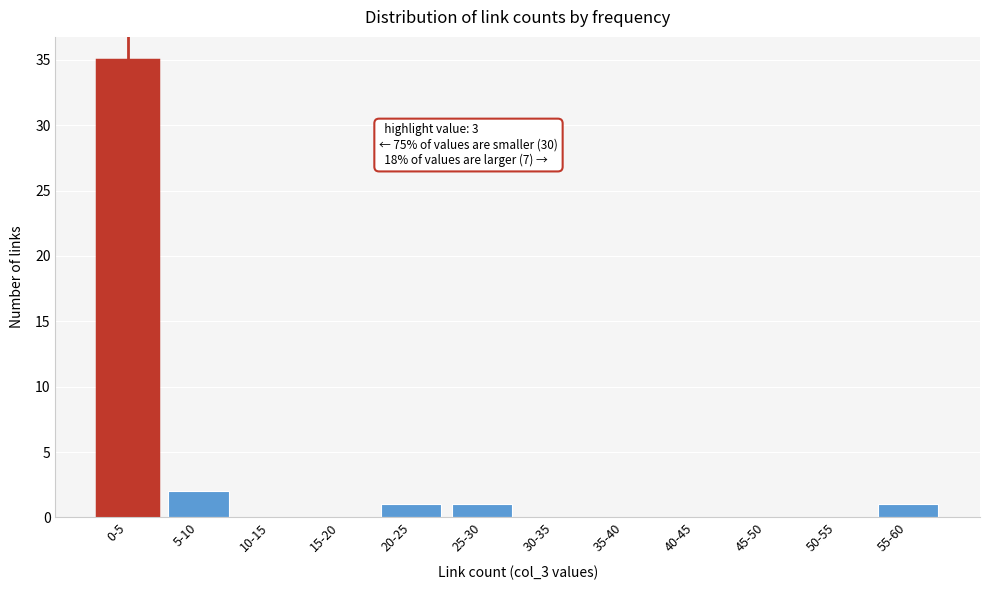

Reading right to left, list all the values displayed in this chart.

55-60=1	50-55=0	45-50=0	40-45=0	35-40=0	30-35=0	25-30=1	20-25=1	15-20=0	10-15=0	5-10=2	0-5=35